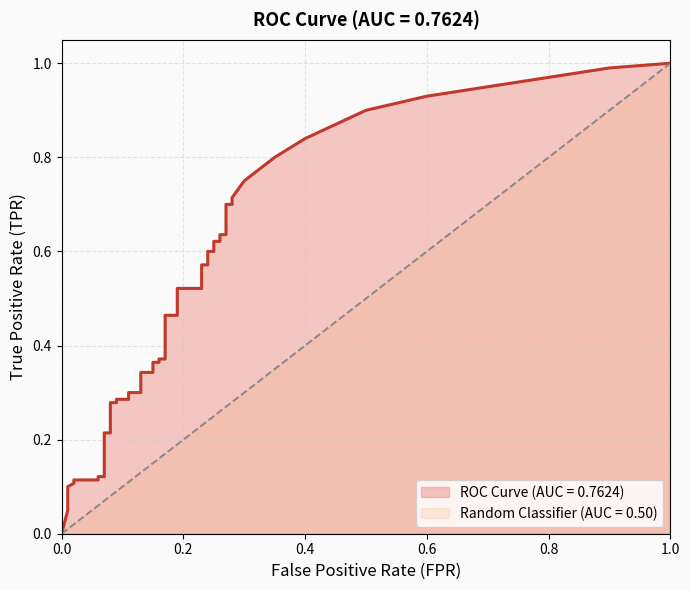

Between 2 and 30, which is larger?

30